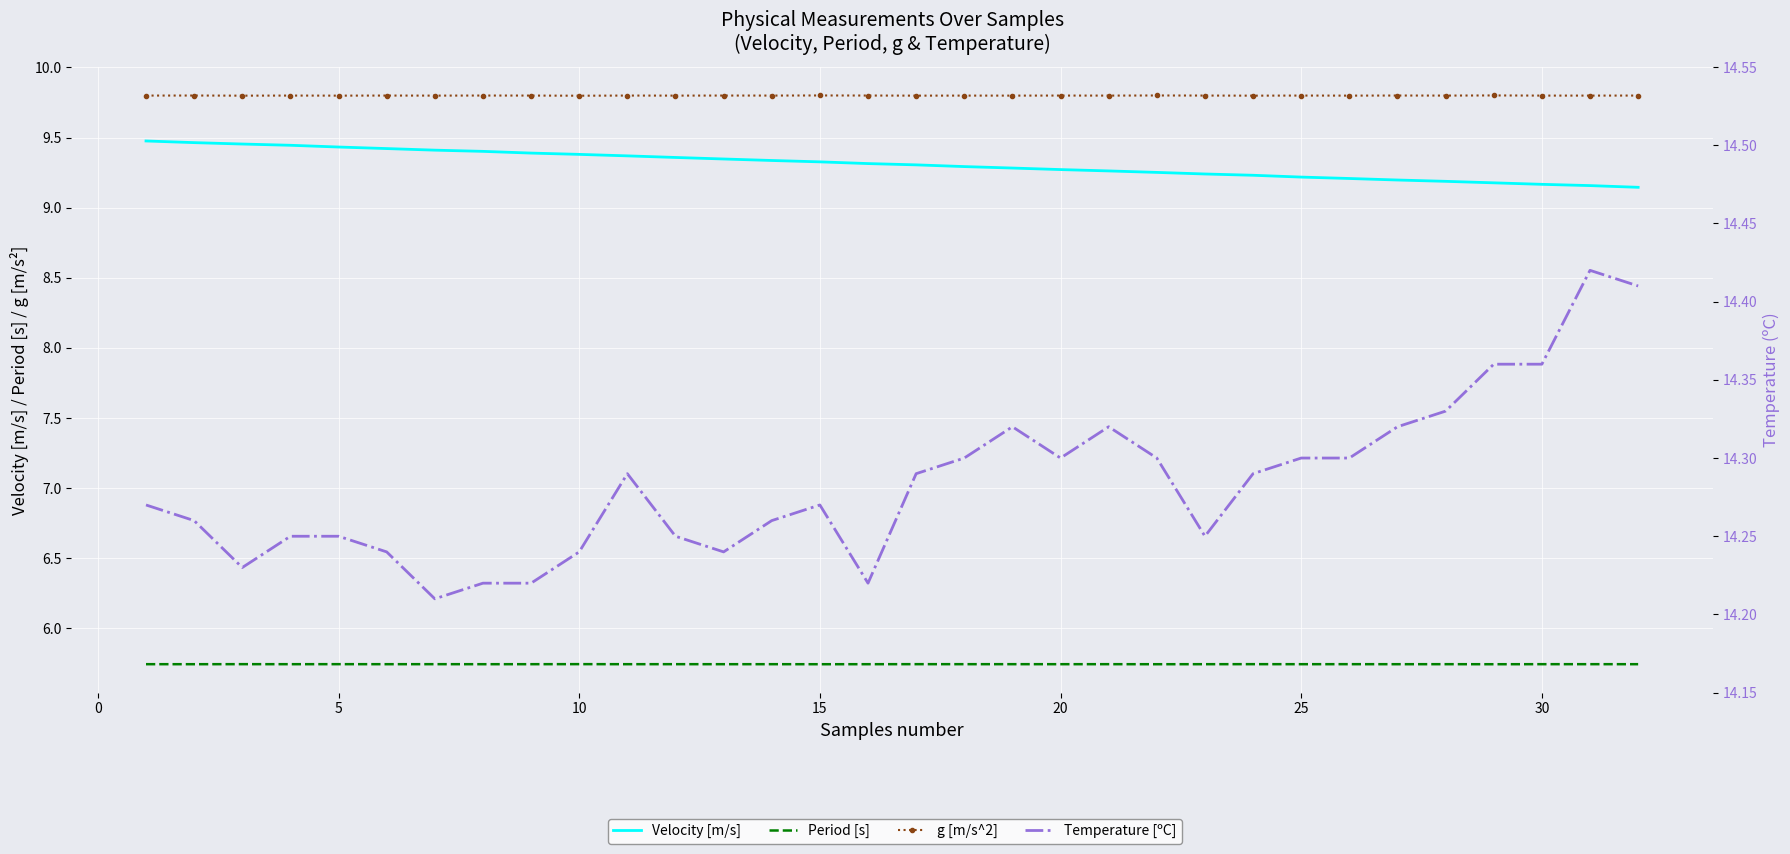

True or false: Velocity [m/s] has a value of 16.7 at 5.

False